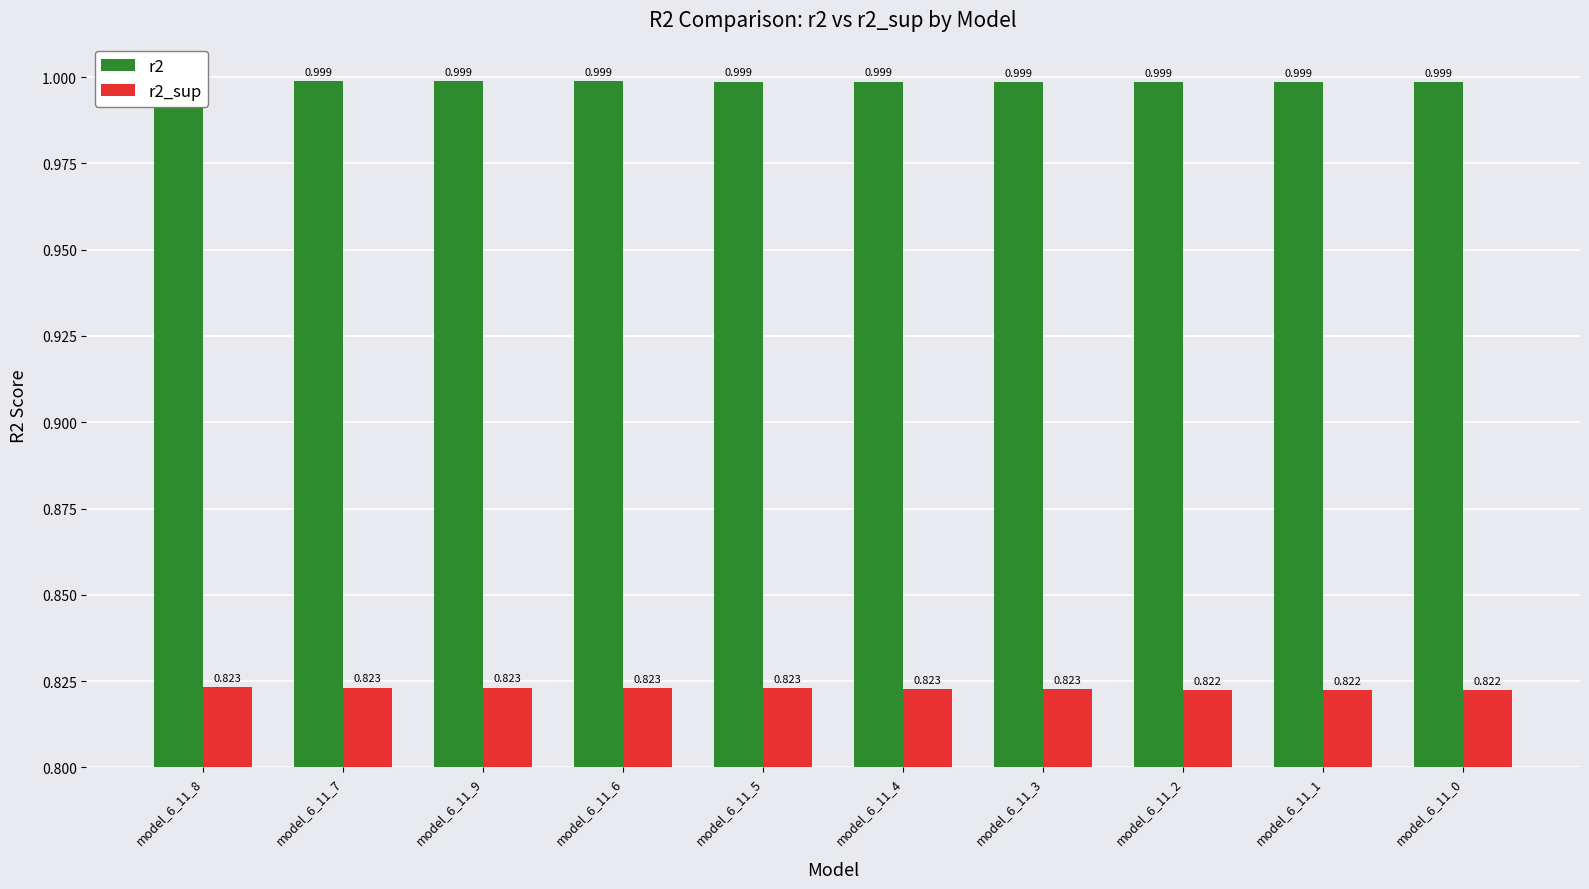

How many groups of bars are there?

10